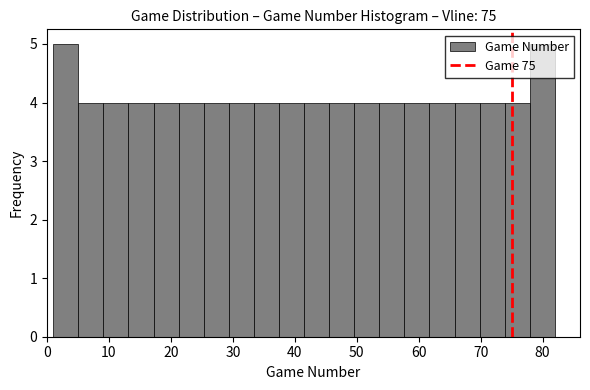

How tall is the bar that spans 50 to 54 on the x-axis? Neither the bar edges nor the heights are printed on the chart, so give them approximately, as read against the axes.

4